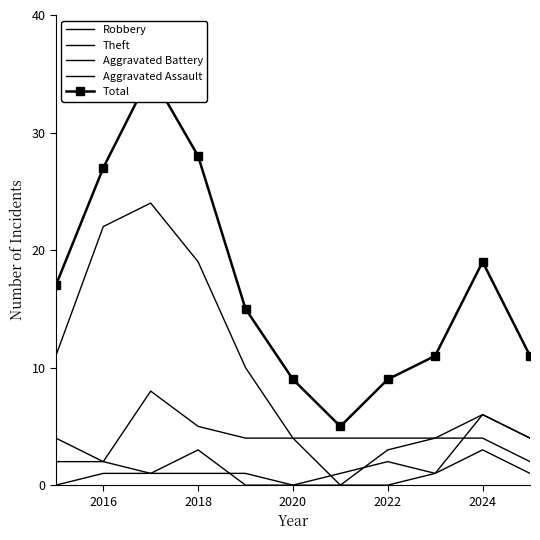

How many lines are shown in the chart?

5